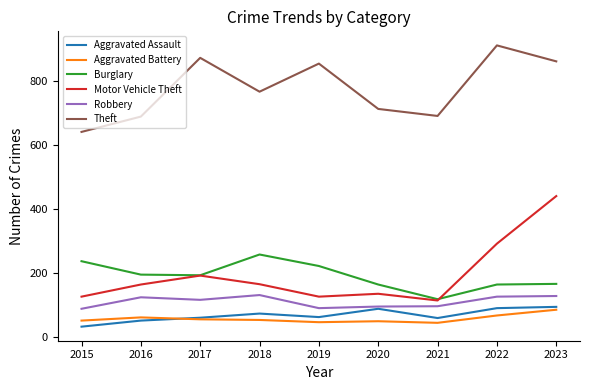

True or false: Aggravated Assault has more than 0 points higher than both neighbors.

True